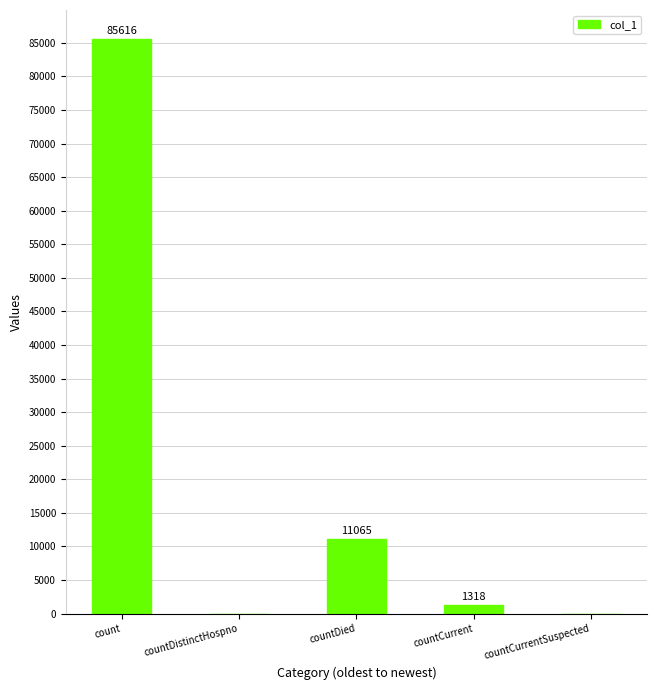

What is the difference between the values at countDied and countCurrentSuspected?

11065